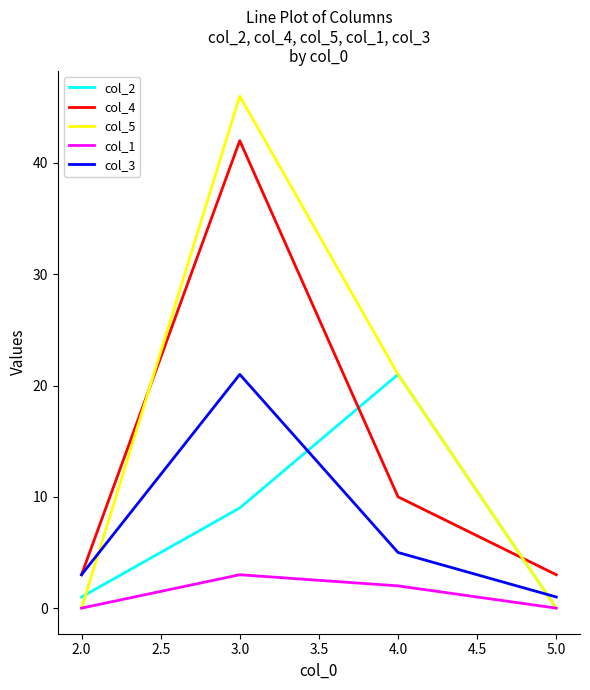

At which label does col_5 first exceed 21?

3.0